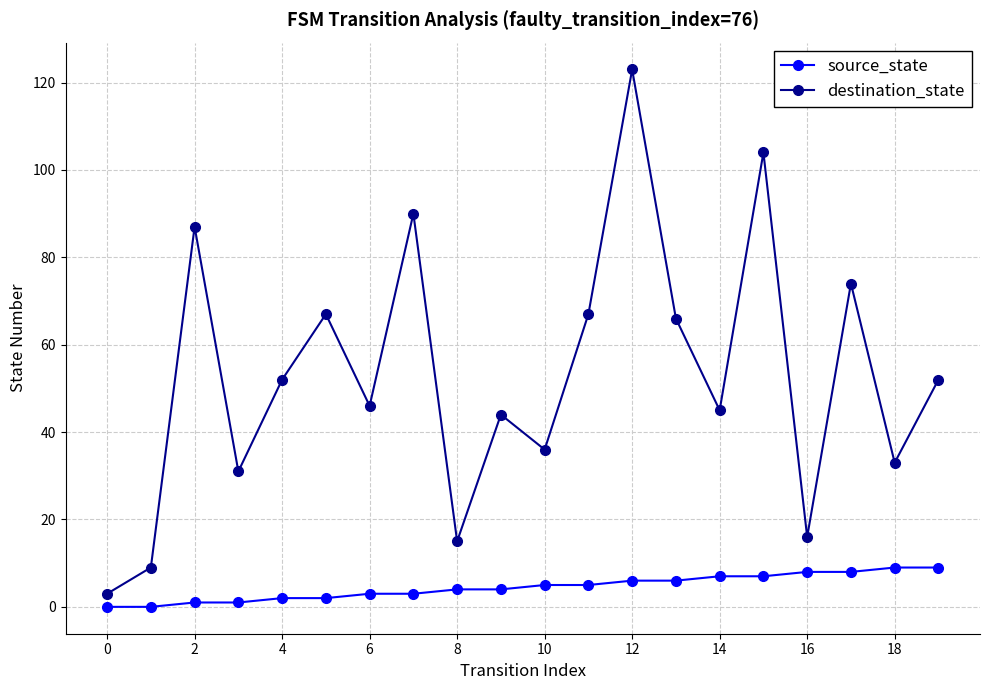

How many data points in destination_state are less than 52?

10